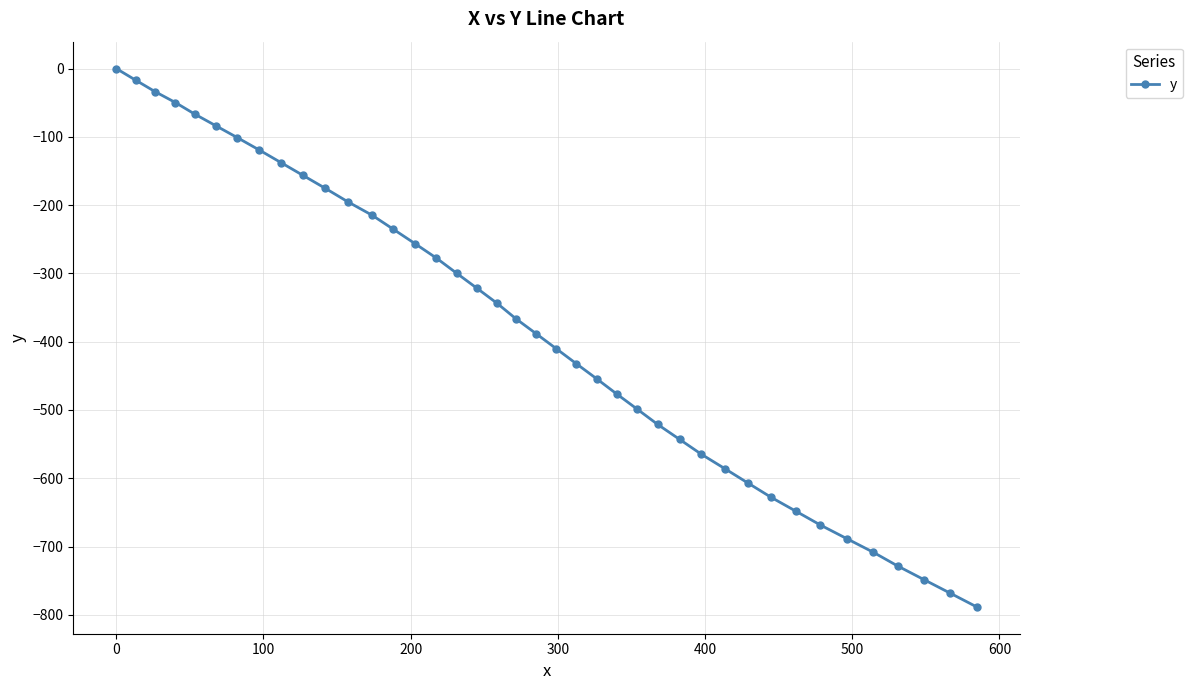

What is the sum of all values?

-15308.5